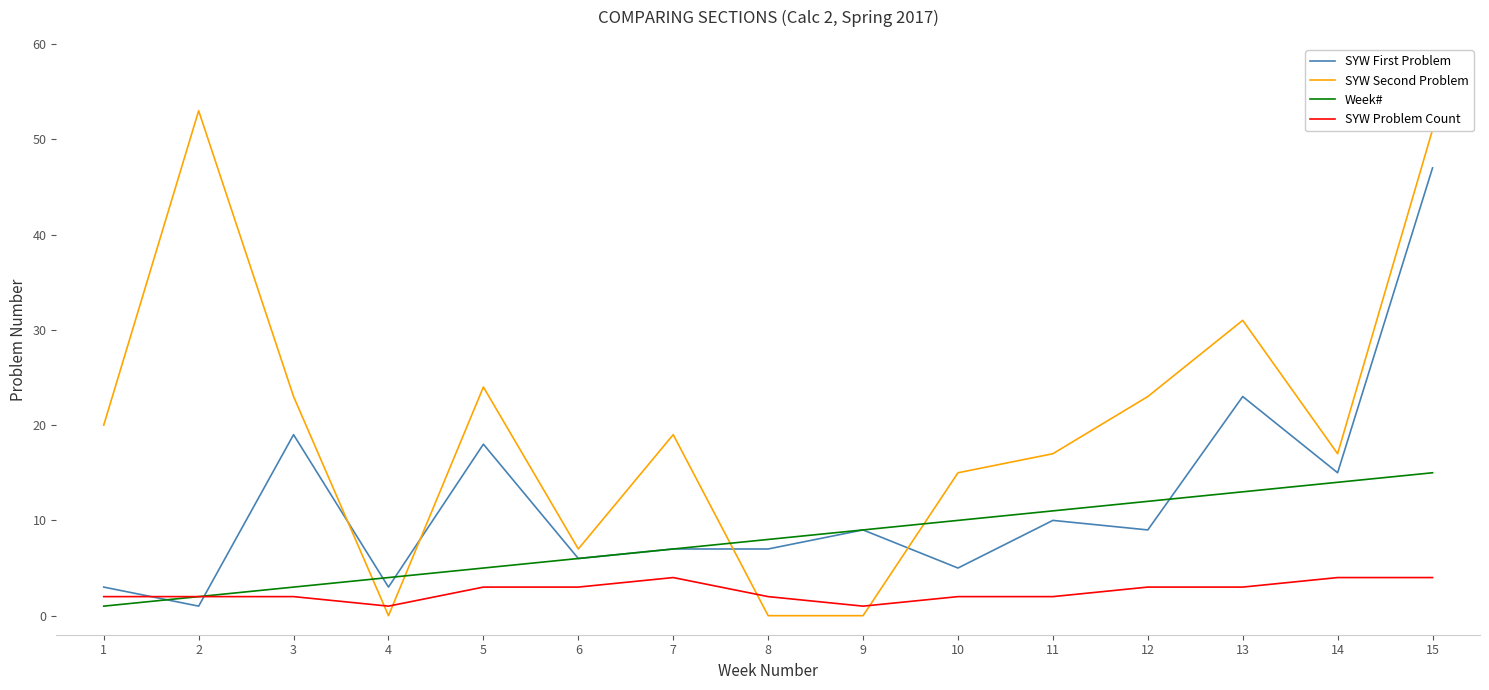

Count the number of data series in this chart.

4